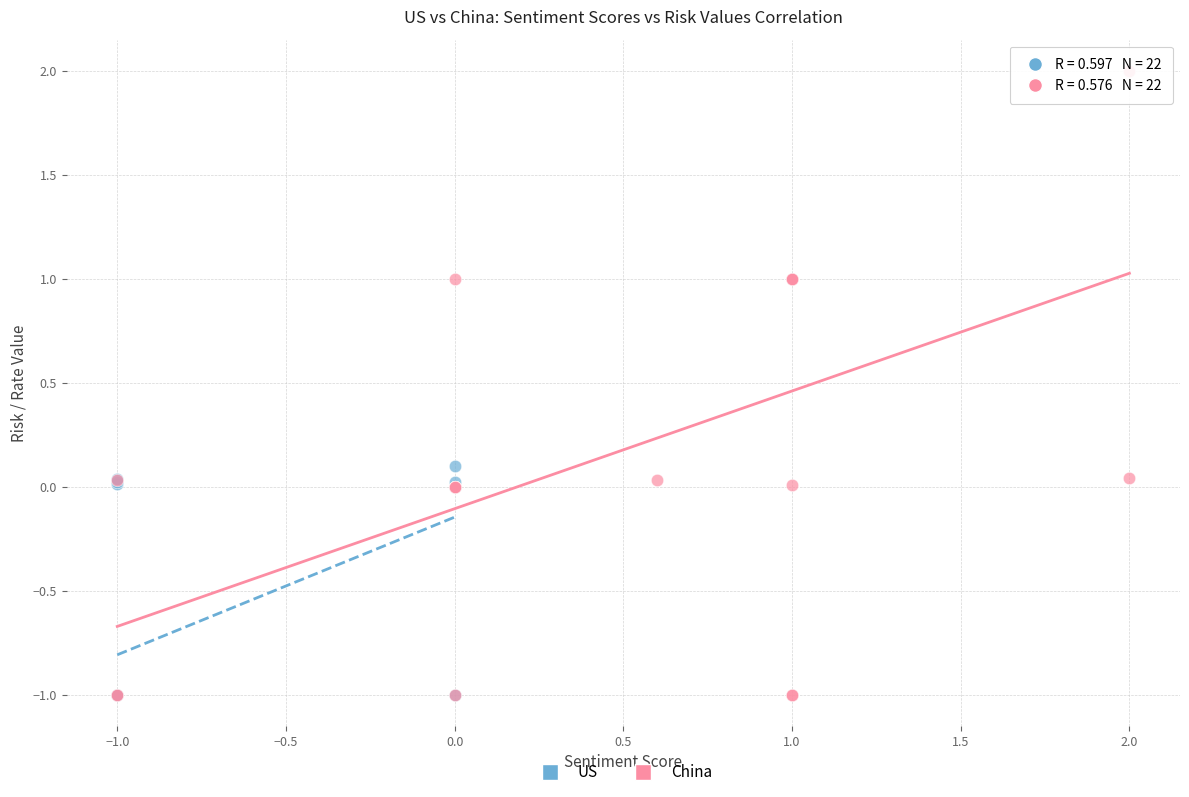

What are all the series names shown in the legend?

US, China